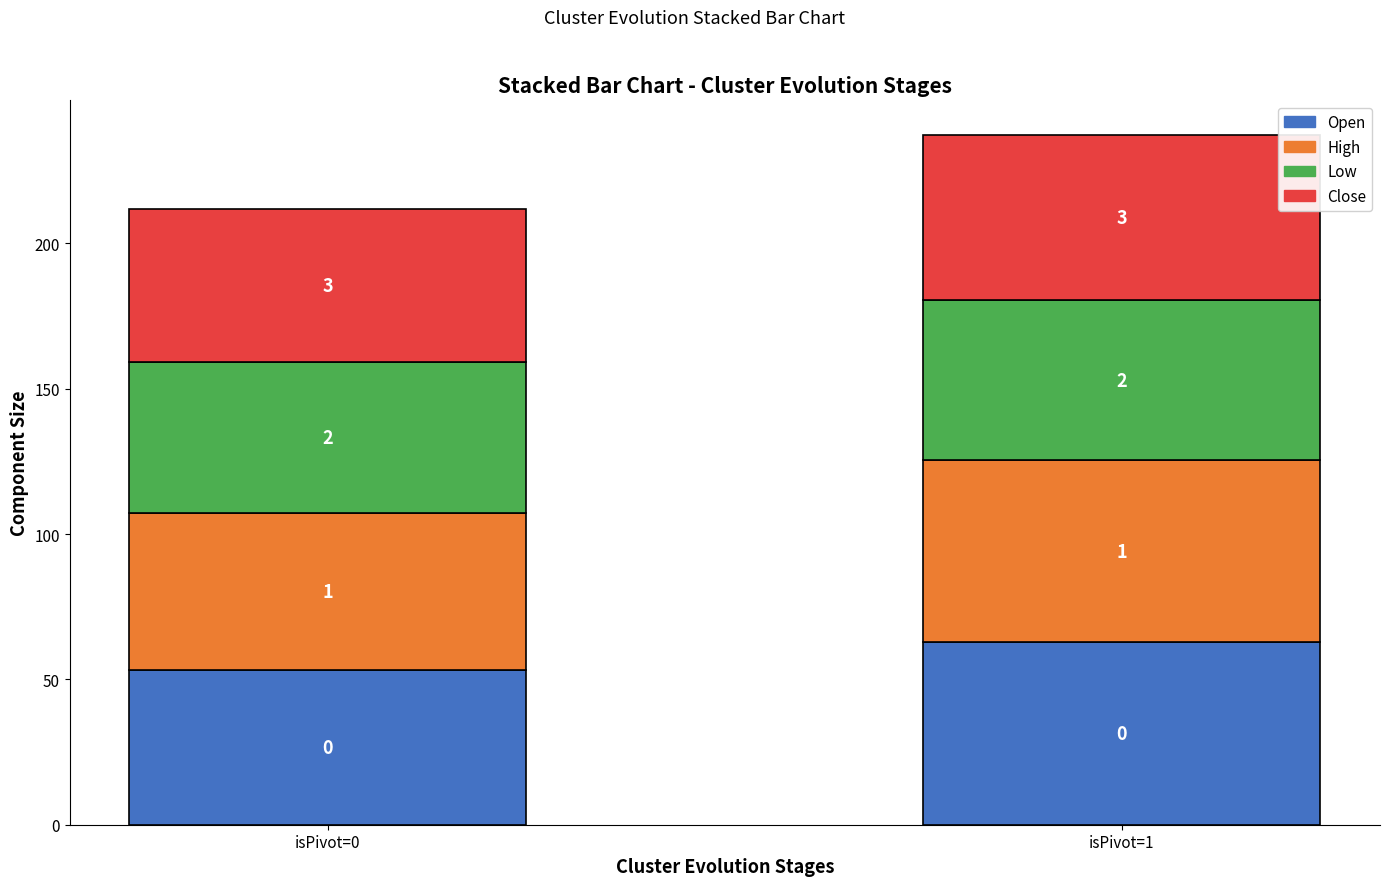

Where does the Low series first go above 55?

isPivot=1